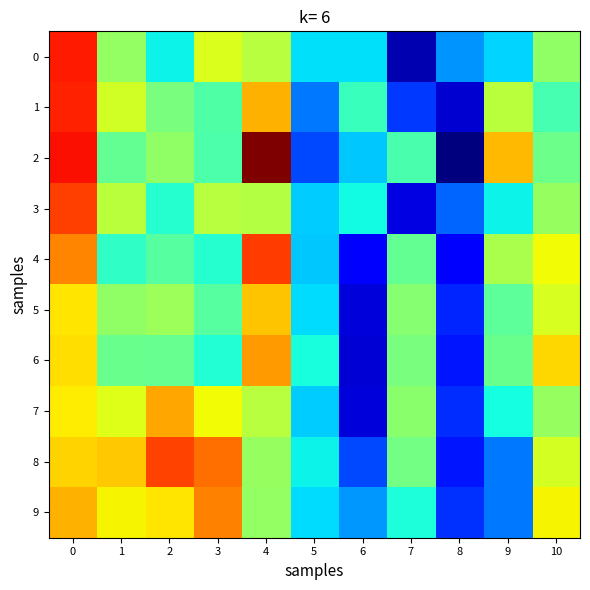

Which series has the largest total across all categories?

8